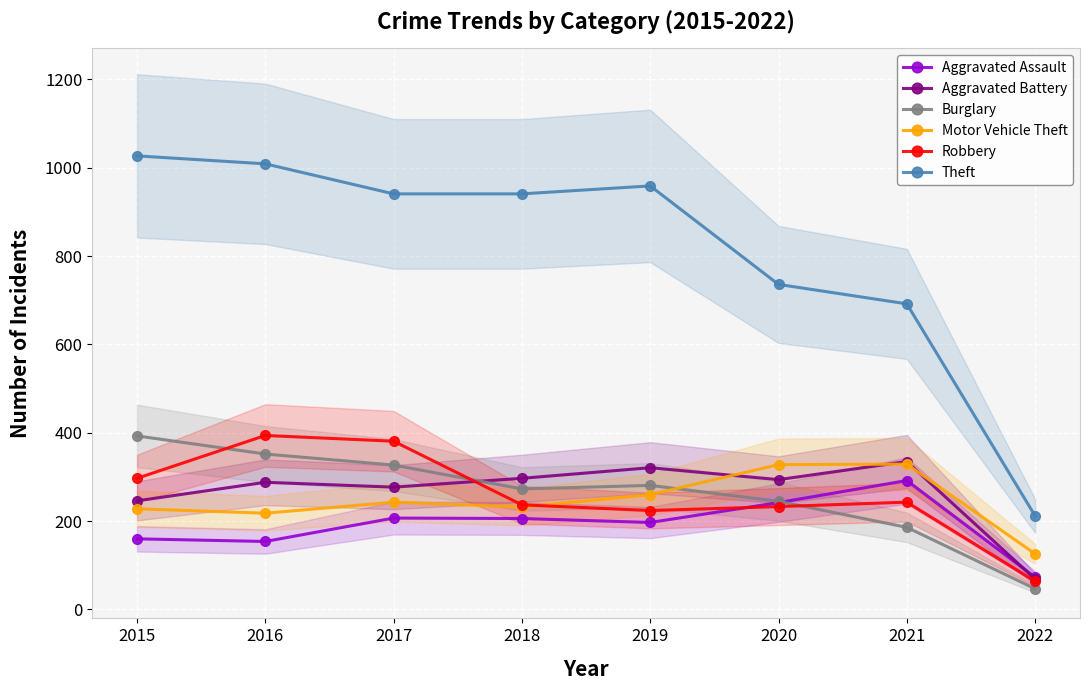

True or false: Burglary and Theft intersect in this chart.

False